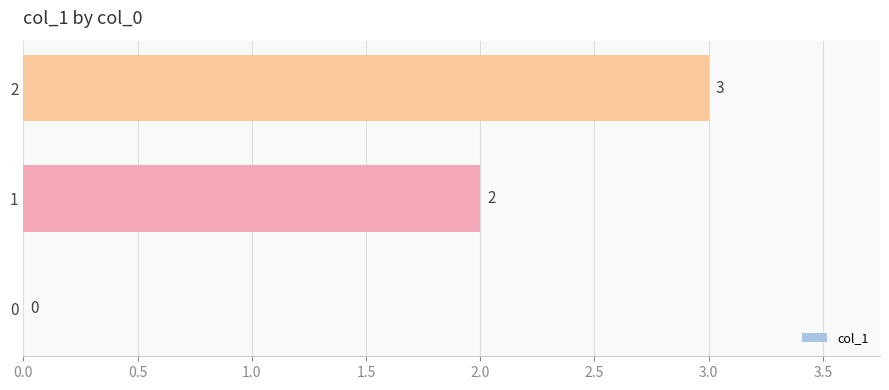

Which label corresponds to the largest value in the chart?

2